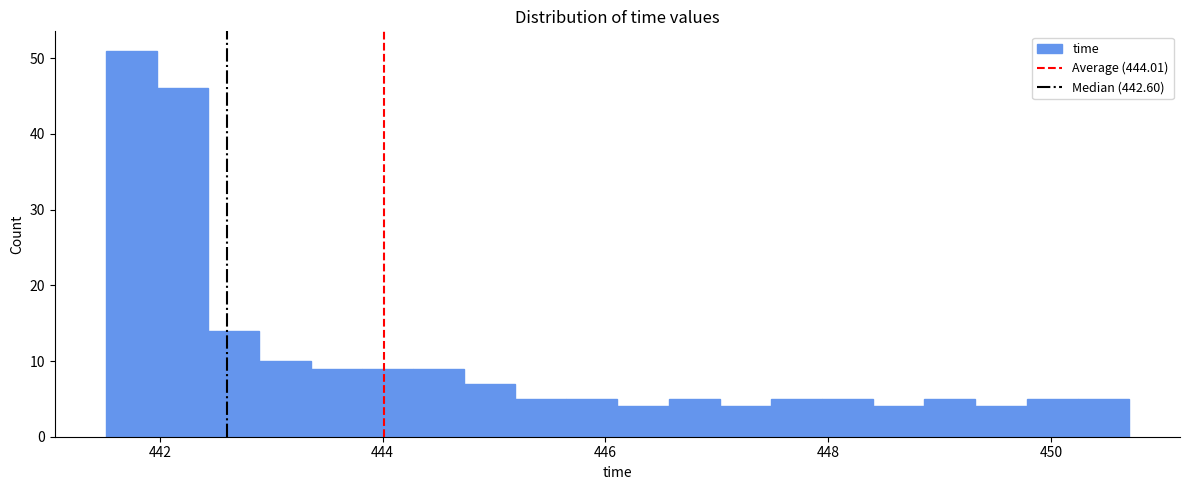

Read against the x-axis, roughly where is the centre of the tallest bar?

441.8